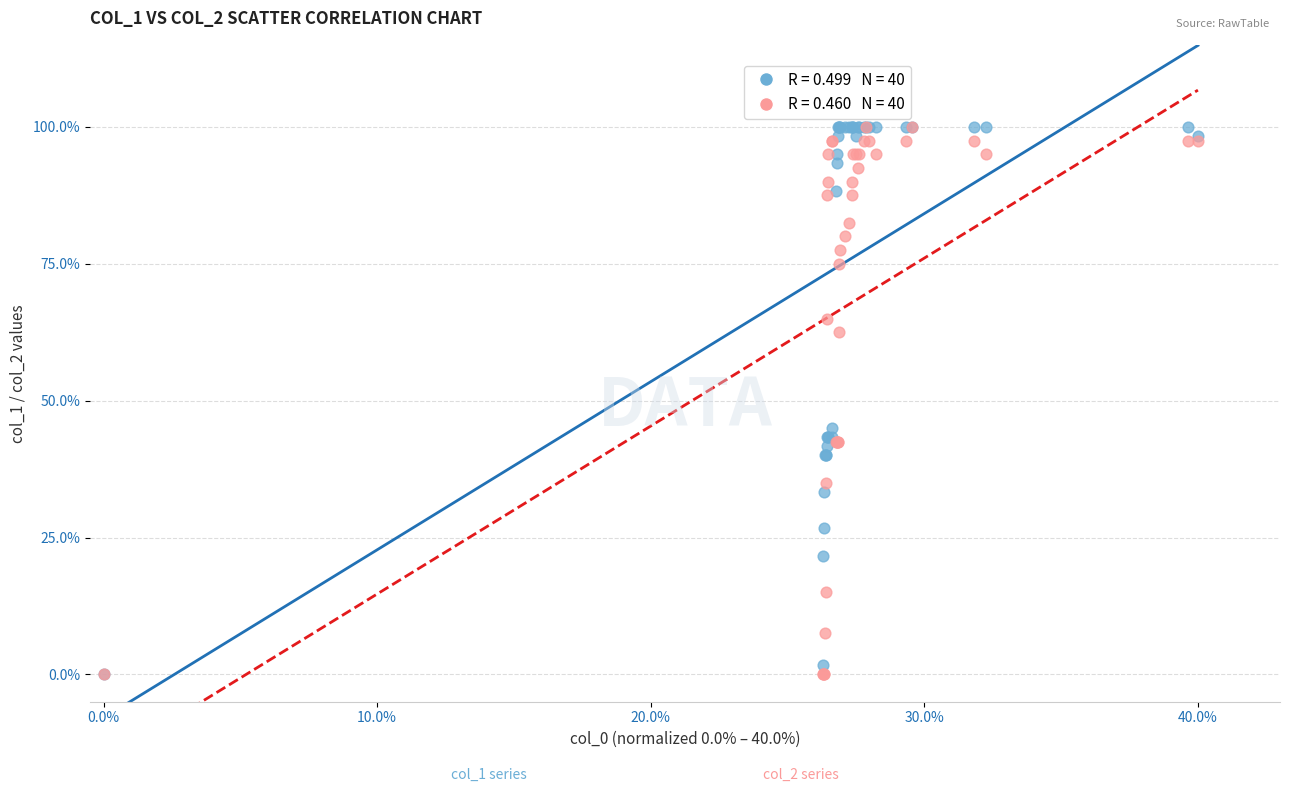

Across all series, what Y value is closest to 50?

45.0